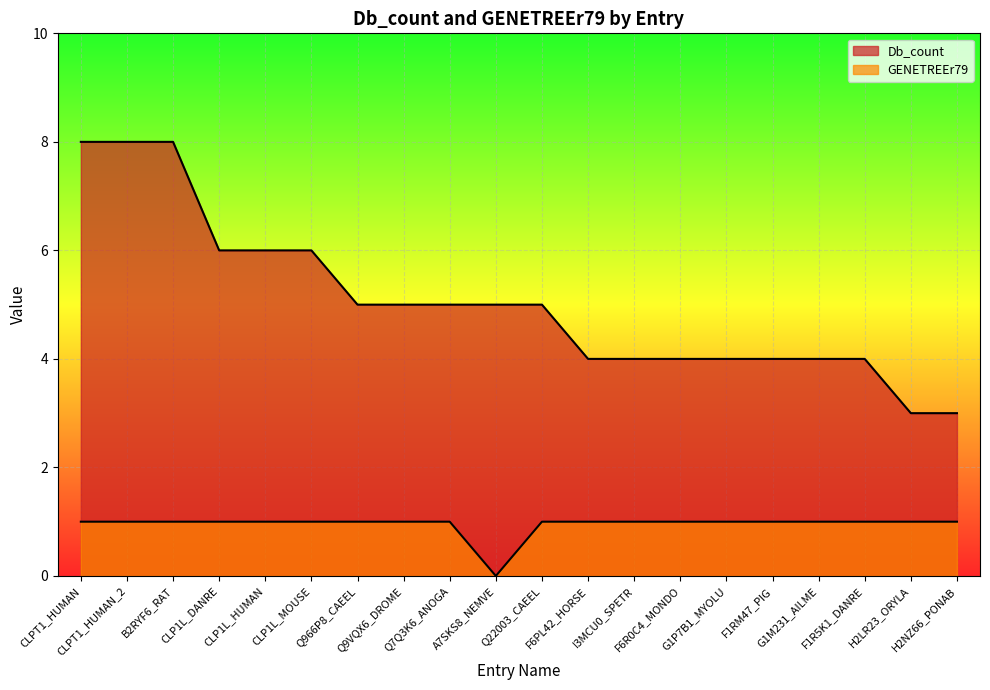

What is the difference between the Db_count values at G1P7B1_MYOLU and A7SKS8_NEMVE?

1